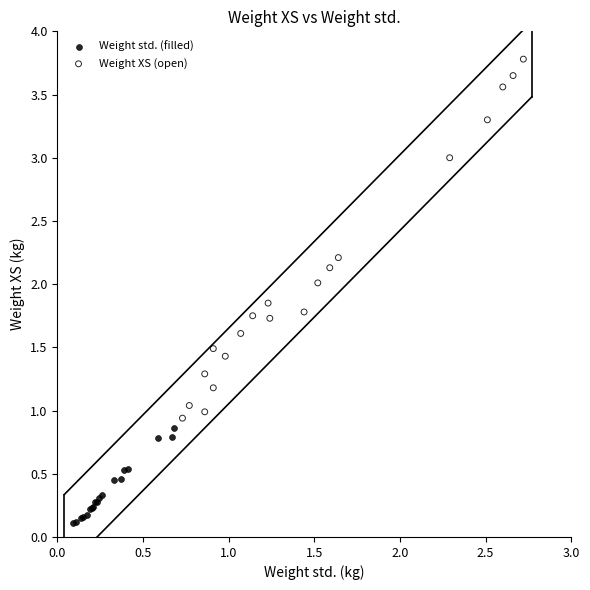

Which series contains the lowest Y value?

Weight std. (filled)